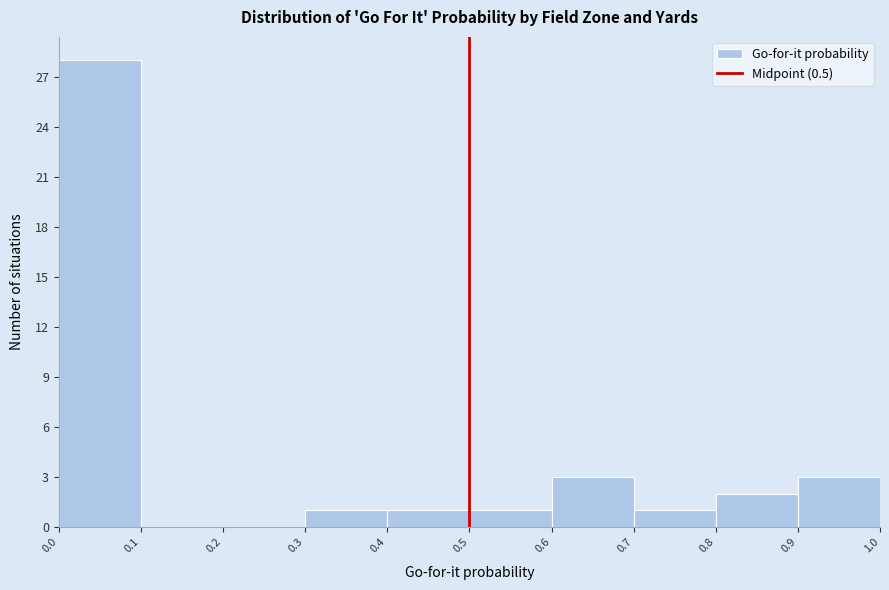

How tall is the bar that spans 0.7 to 0.8 on the x-axis? The values are not printed on the chart, so give them approximately, as read against the axis.

1